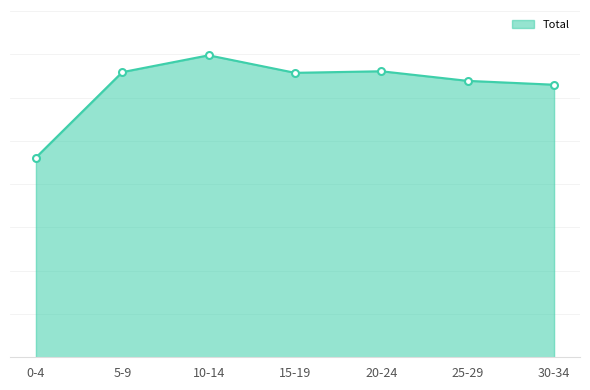

Which category has the highest value across all series?

10-14